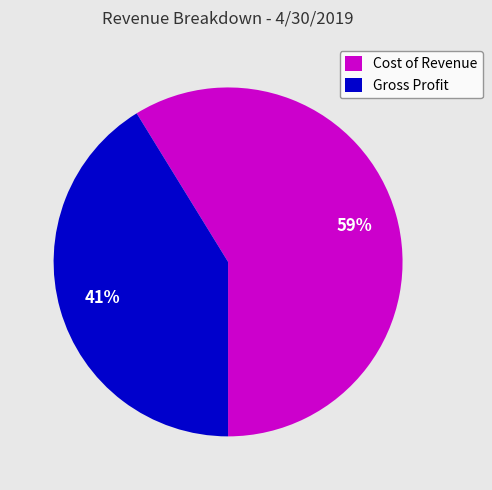

Rank the categories by value from lowest to highest.

Gross Profit, Cost of Revenue